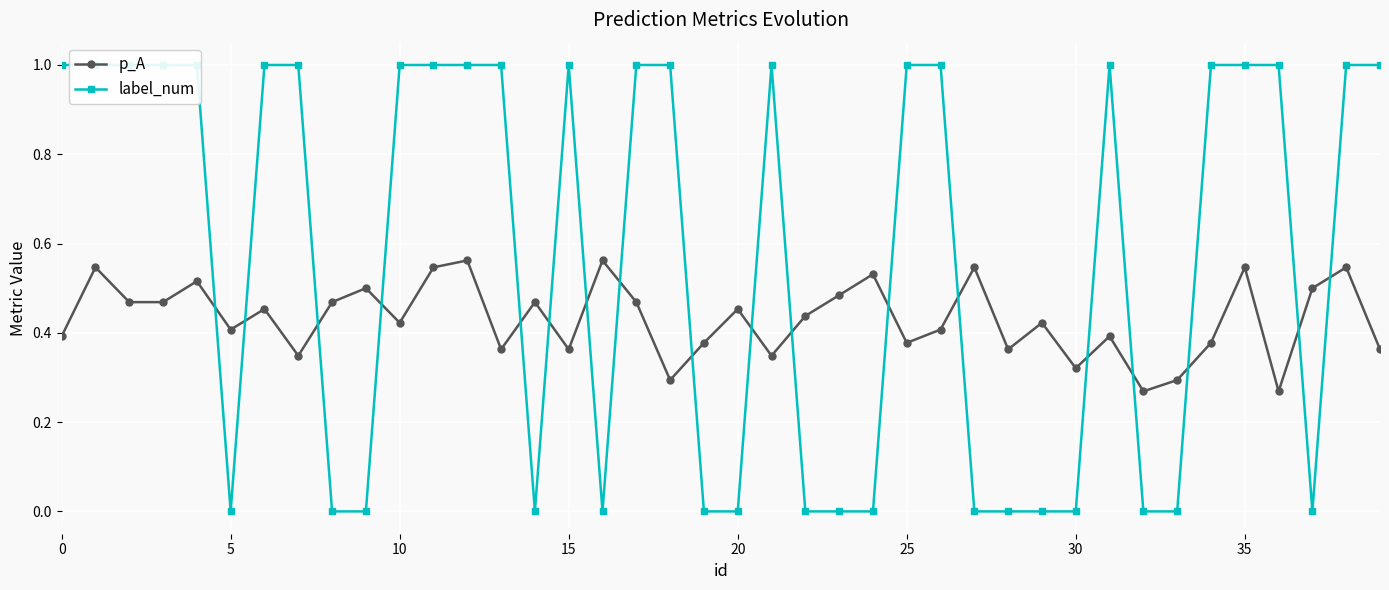

In p_A, how many points are higher than both neighbors (excluding endpoints)?

14